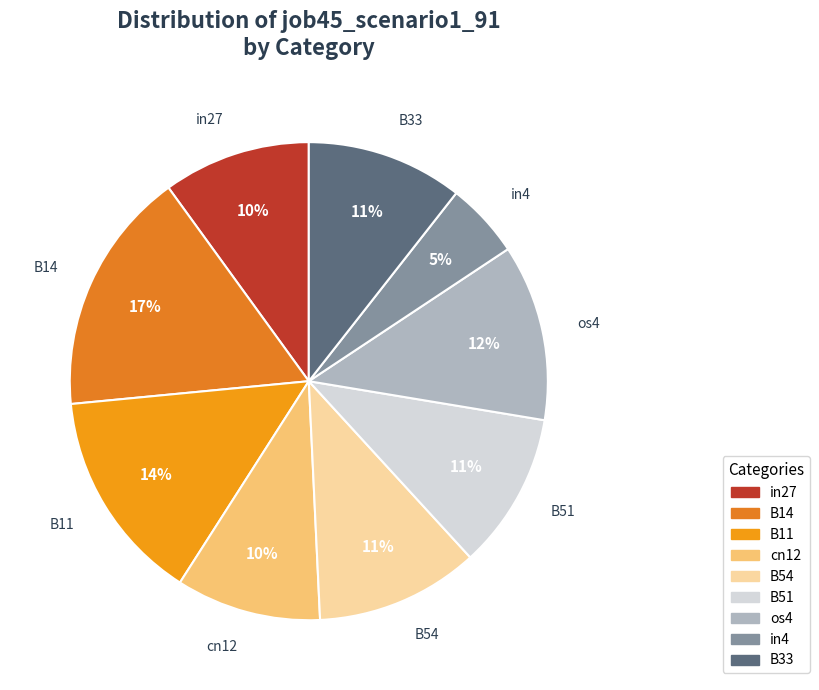

Combined, do B11 and B33 account for over 50%?

No